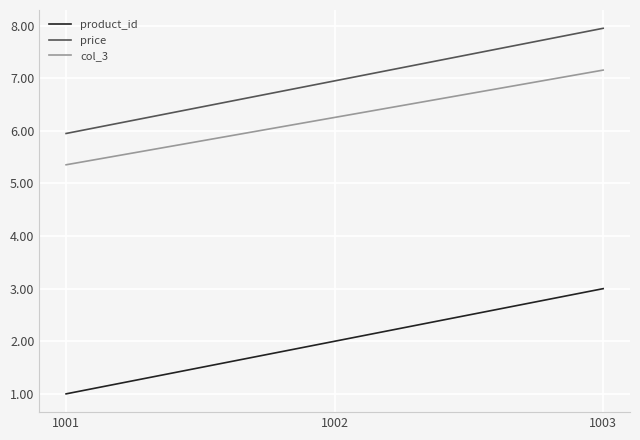

Which label corresponds to the smallest value in the chart?

1001